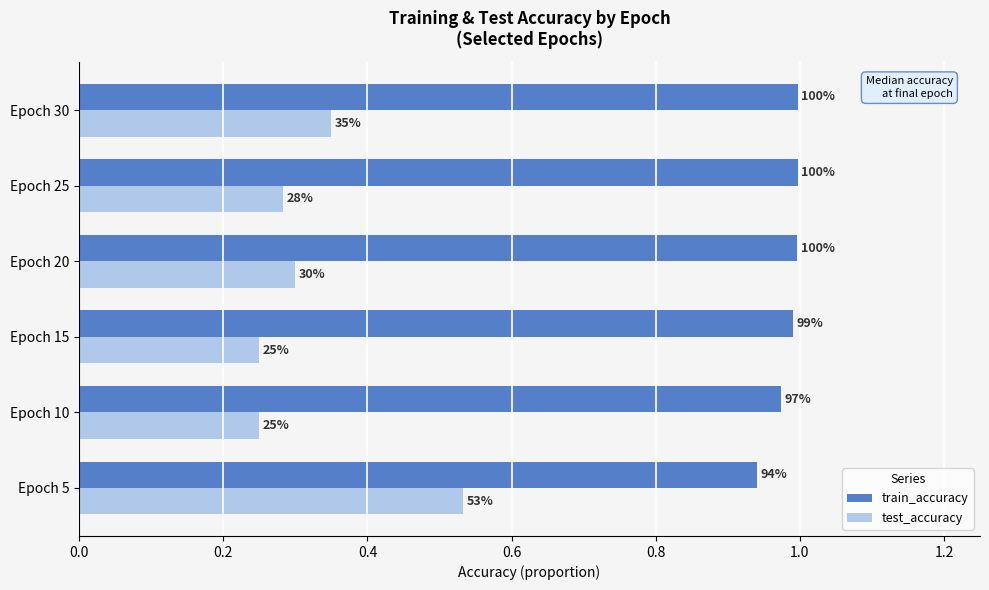

What is the greatest value displayed?

1.0